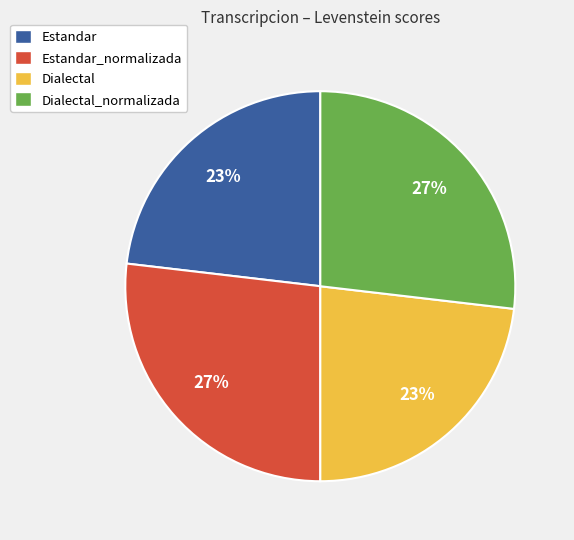

True or false: Estandar accounts for 34% of the total.

False